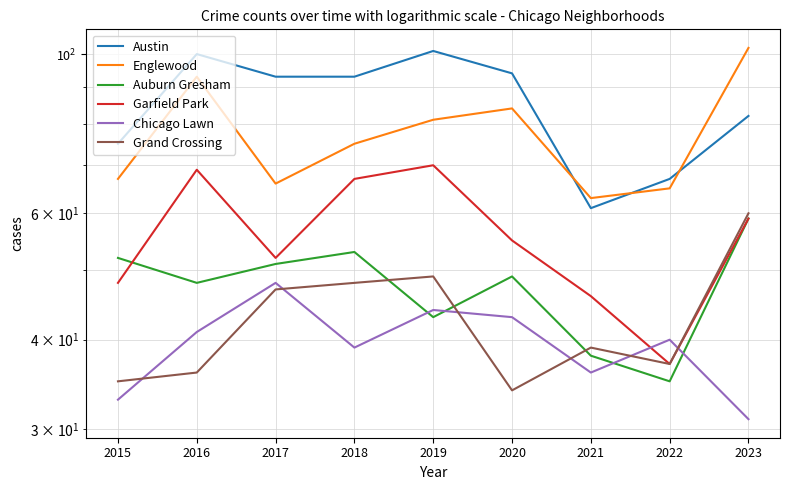

True or false: Garfield Park and Englewood cross at least once.

False